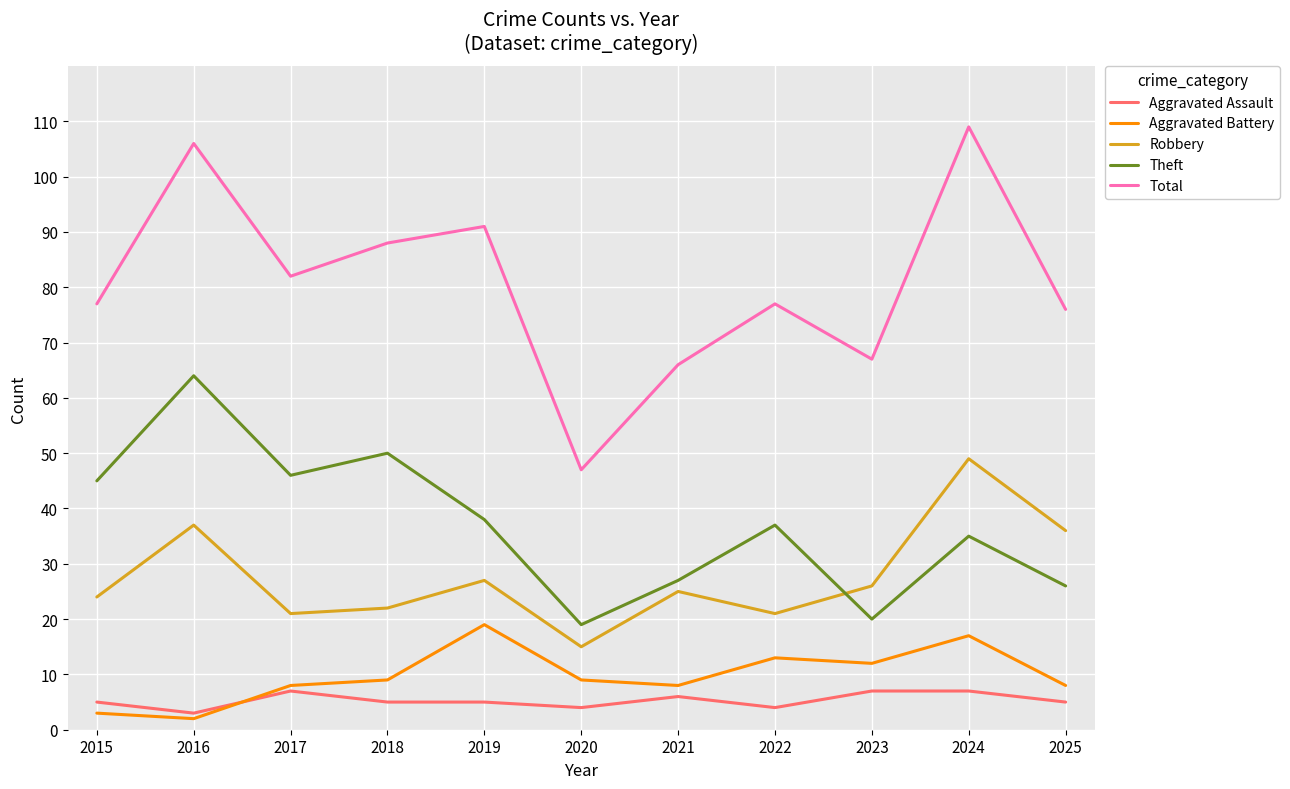

How many values in the Theft series are below 37?

5